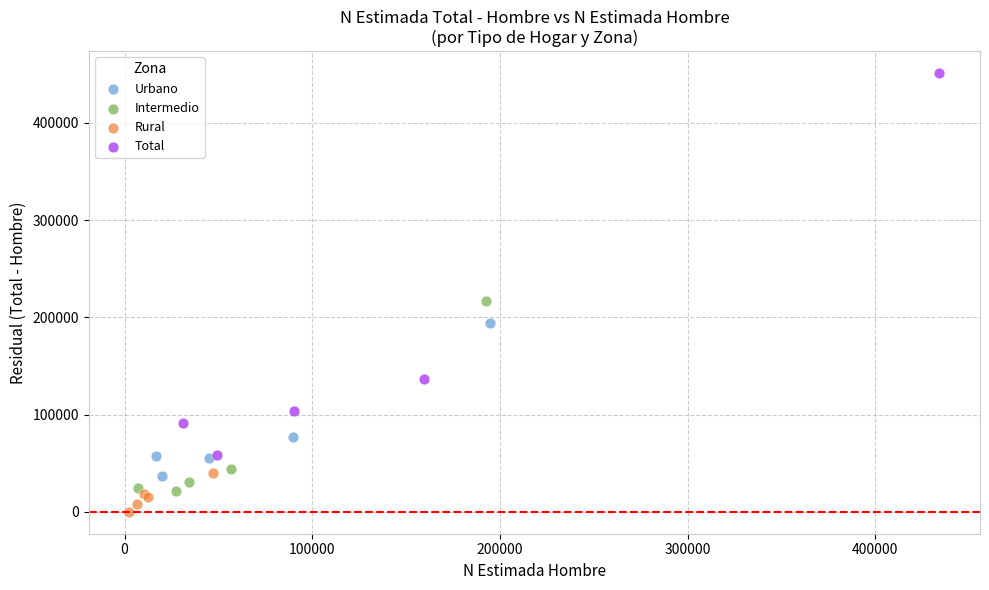

Which series reaches the minimum Y coordinate?

Rural